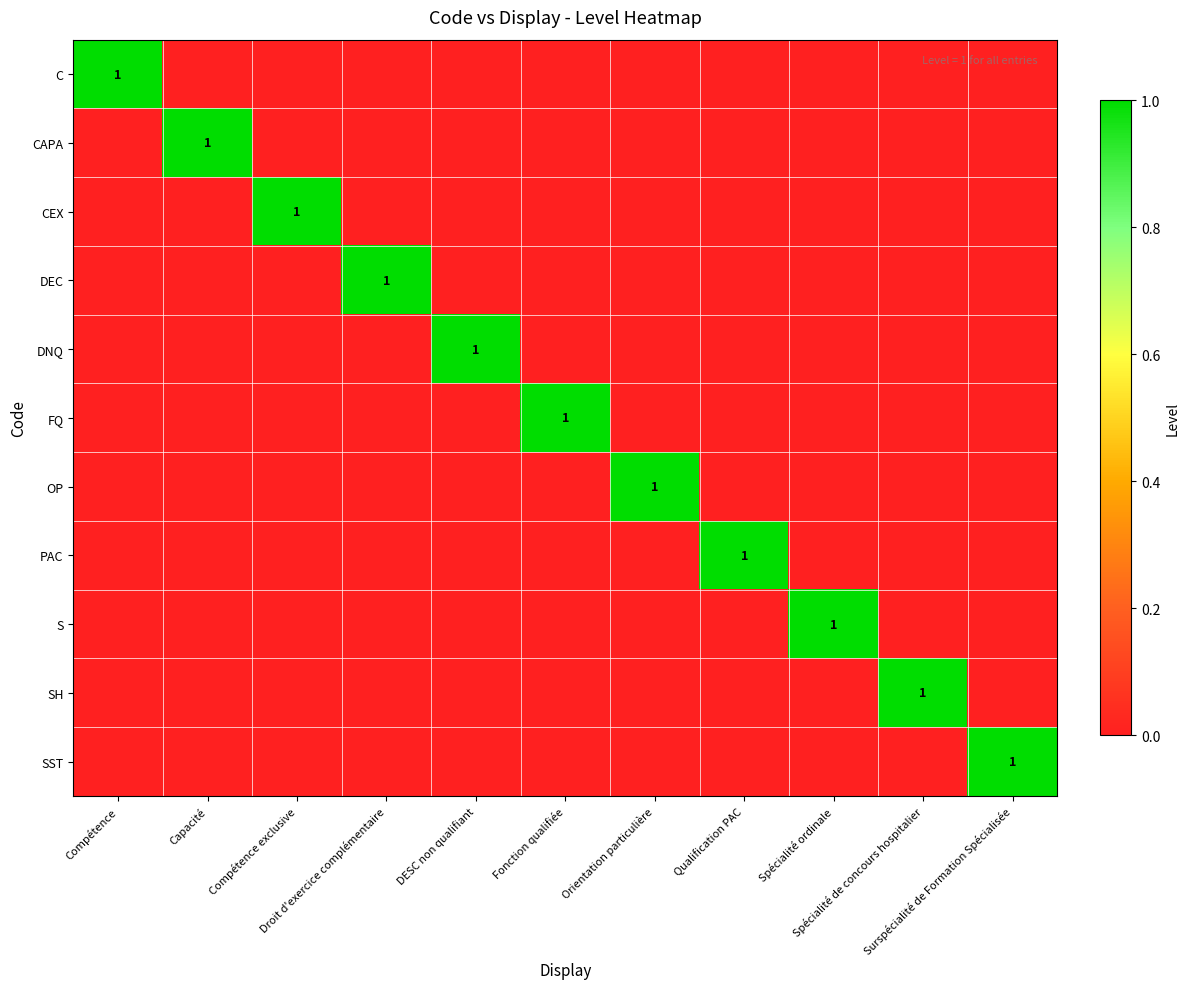

At which label does FQ reach its minimum?

Compétence